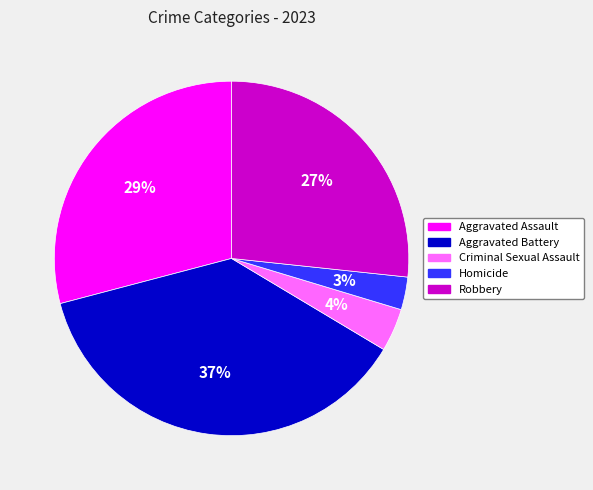

To the nearest percent, what portion does Aggravated Battery represent?

37%